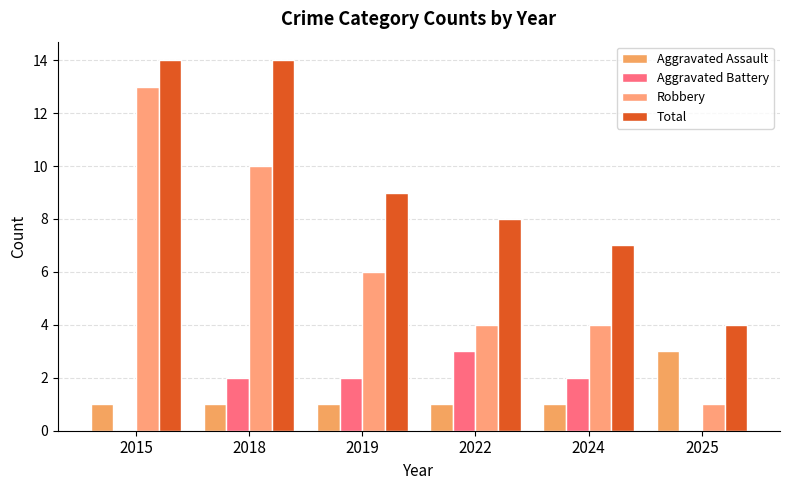

True or false: Total has a value of 1 at 2025.

False